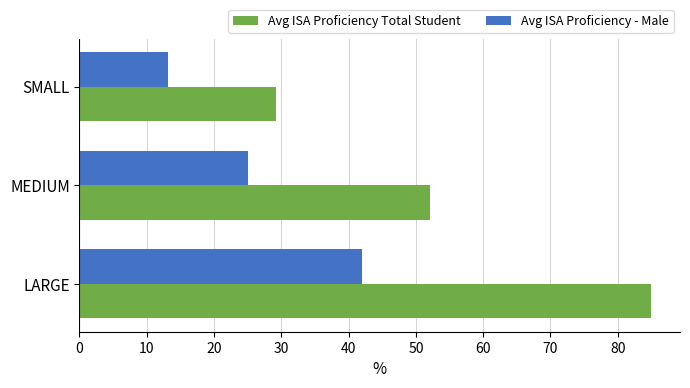

Count the number of categories in the chart.

3